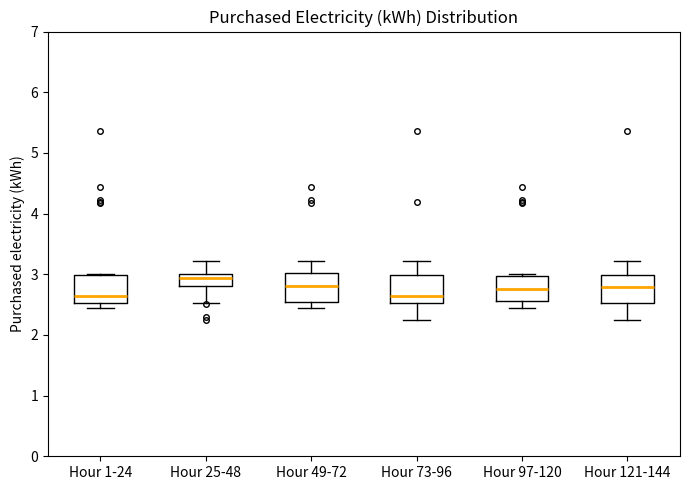

Reading left to right, read every box against the y-axis: the position of its median line, the range the box covers, and the ends of its whiskers. The values are not printed on the chart, so give them approximately, as read against the axis.

Hour 1-24: median 2.6, box 2.5 to 3.0, whiskers 2.4 to 3.0
Hour 25-48: median 2.9, box 2.8 to 3.0, whiskers 2.5 to 3.2
Hour 49-72: median 2.8, box 2.5 to 3.0, whiskers 2.4 to 3.2
Hour 73-96: median 2.6, box 2.5 to 3.0, whiskers 2.3 to 3.2
Hour 97-120: median 2.8, box 2.6 to 3.0, whiskers 2.4 to 3.0
Hour 121-144: median 2.8, box 2.5 to 3.0, whiskers 2.3 to 3.2